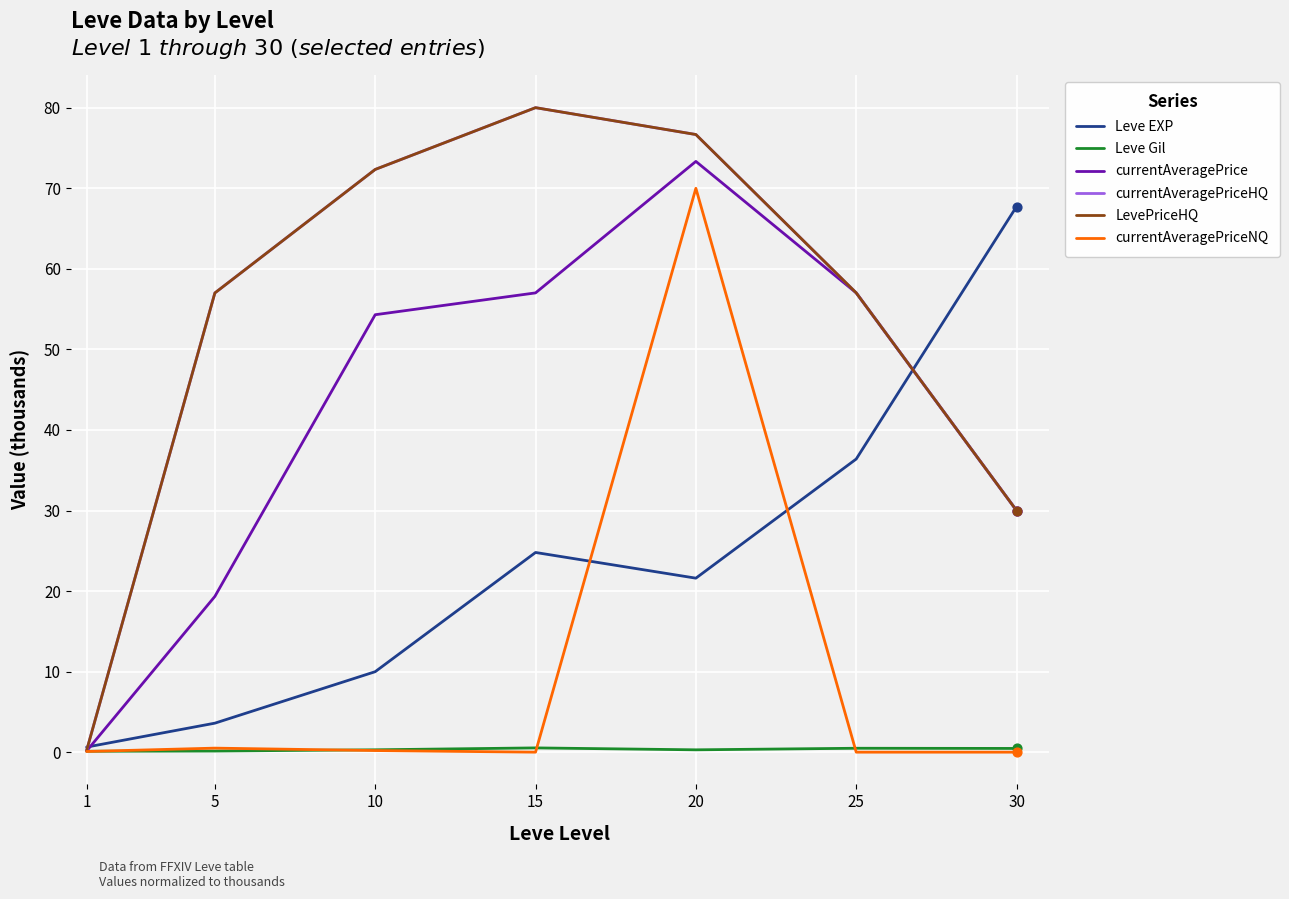

Does the chart have visible grid lines?

Yes